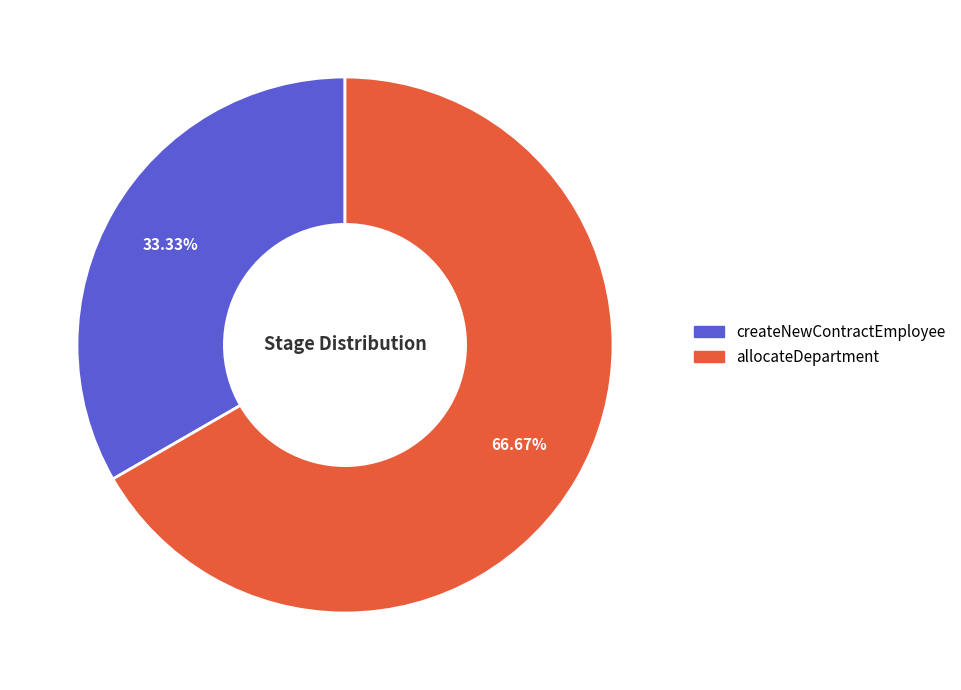

What percentage is the allocateDepartment slice, to the nearest percent?

67%